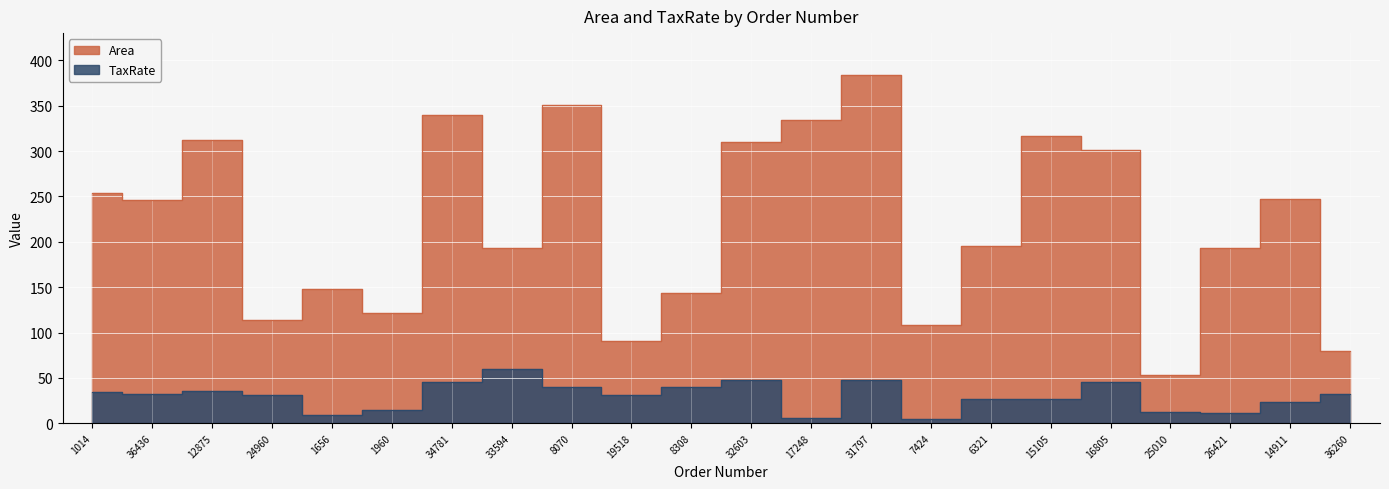

What is the difference between the second highest and second lowest values in the Area series?

271.0